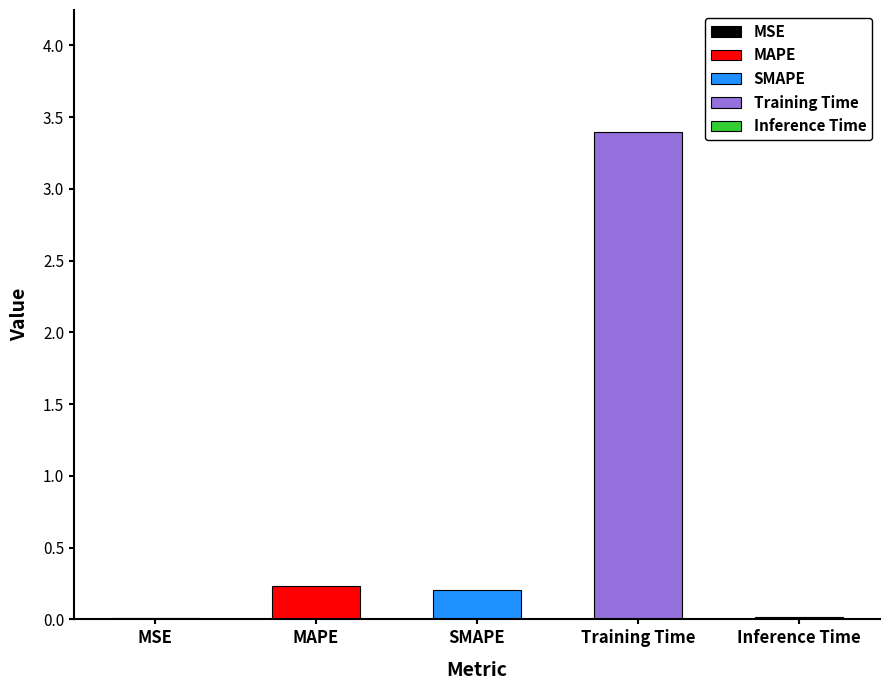

Is it true that the value at SMAPE is 0.3?

False